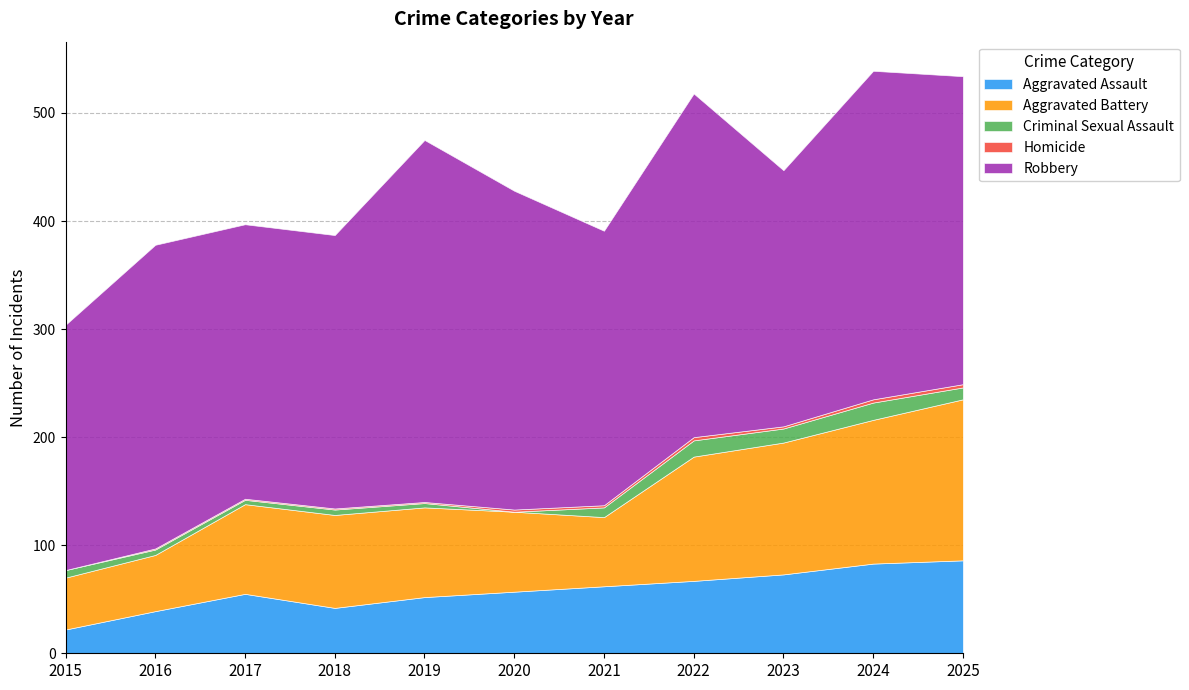

Reading left to right, what are all the values shown in this chart?

Aggravated Assault: 22	39	55	42	52	57	62	67	73	83	86
Aggravated Battery: 48	52	83	86	83	74	64	115	122	133	149
Criminal Sexual Assault: 7	5	4	5	4	0	9	15	13	16	11
Homicide: 0	1	1	1	1	2	2	3	2	3	3
Robbery: 227	281	254	253	335	295	254	318	237	304	285